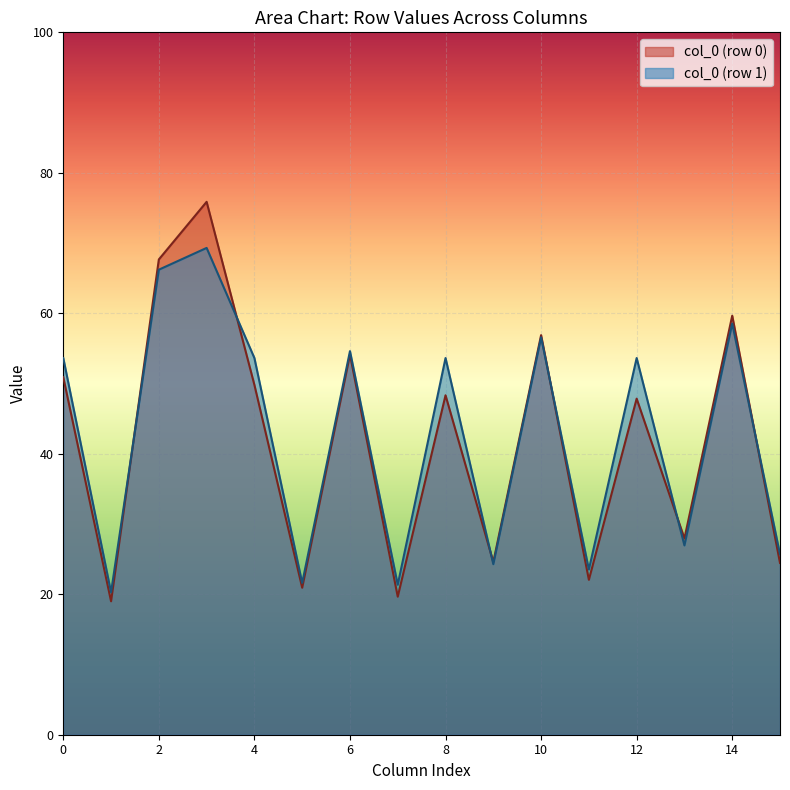

Count the number of categories in the chart.

16